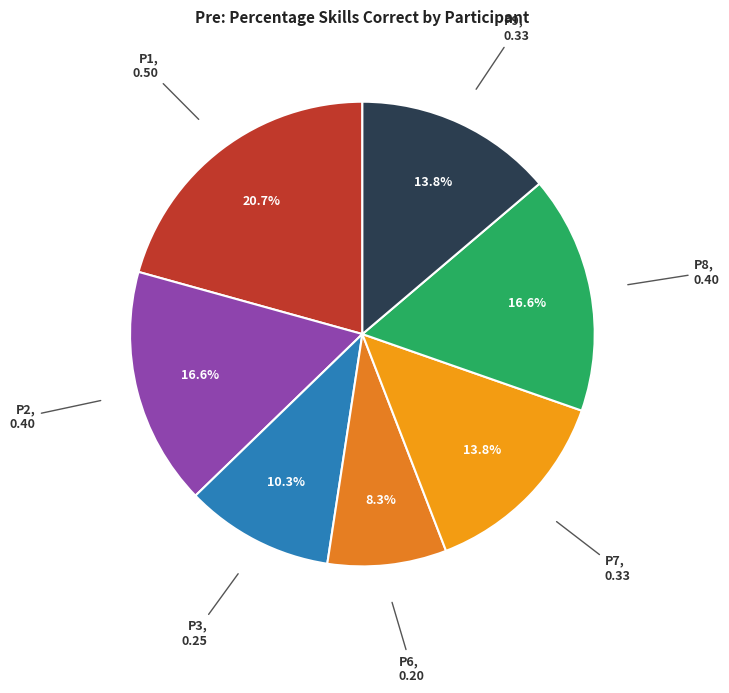

How many segments does this pie chart have?

7